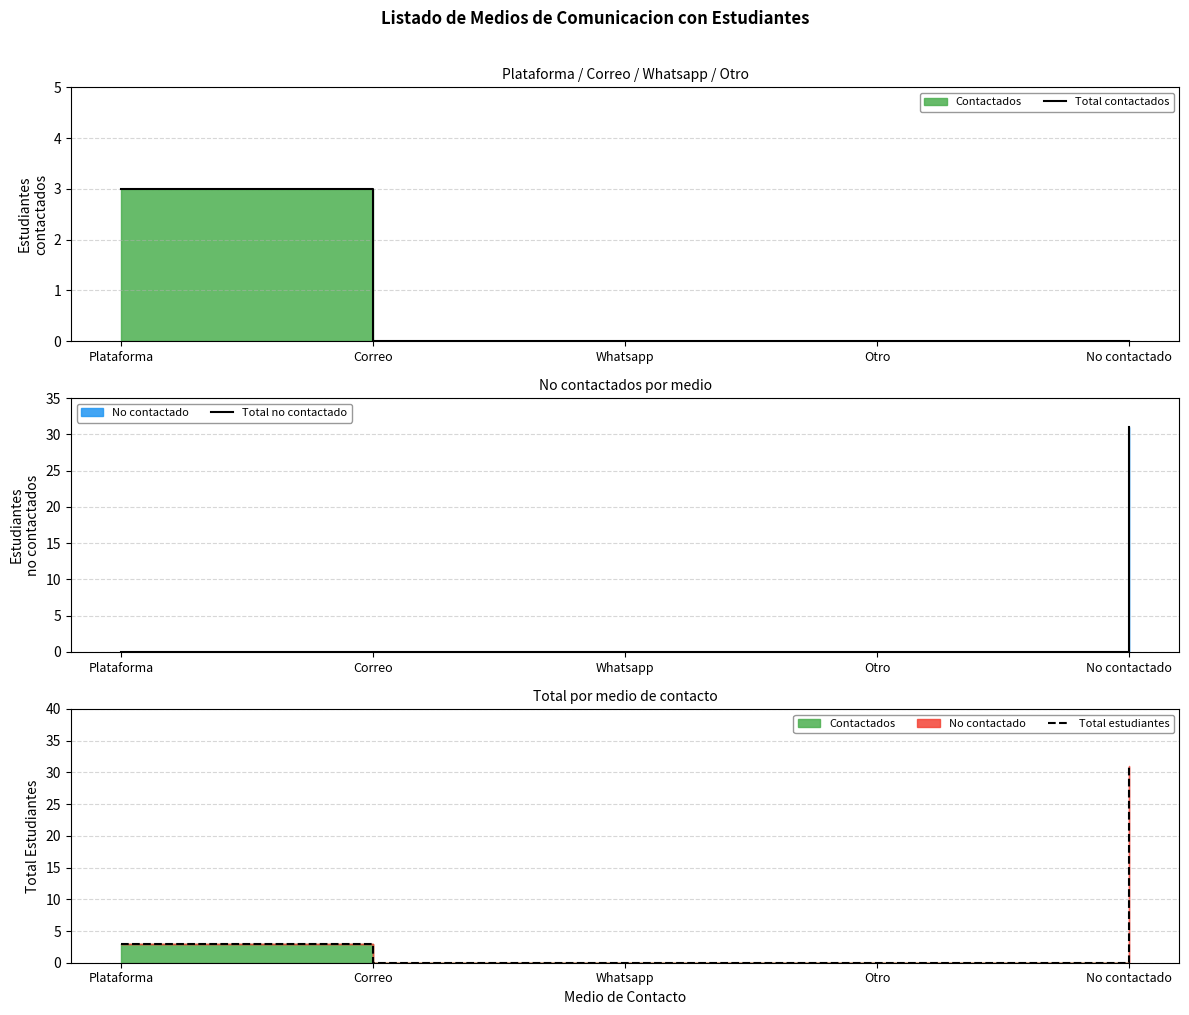

Is this an area chart (filled region under the line)?

No